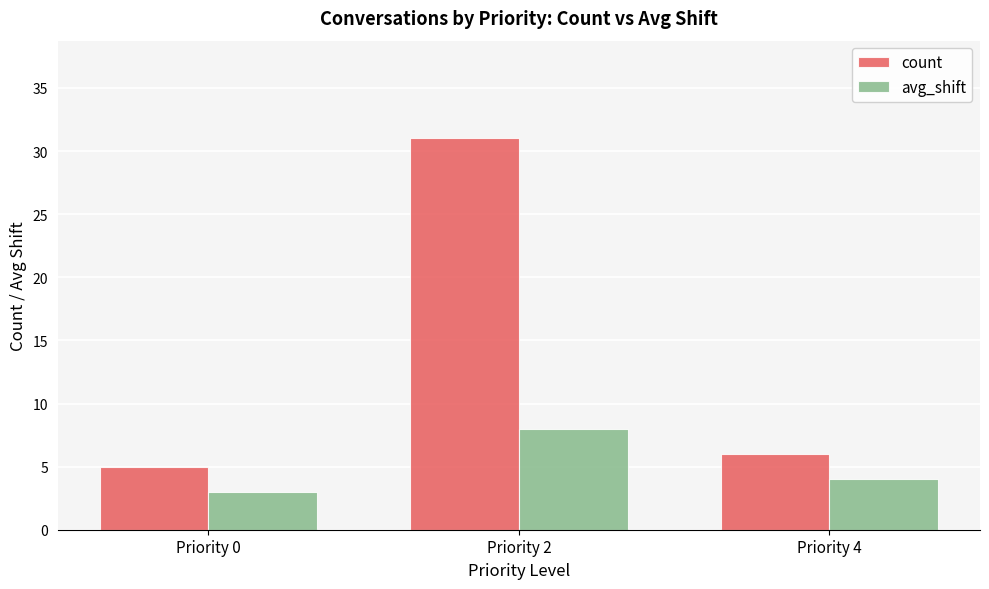

What is the average value of the count series?

14